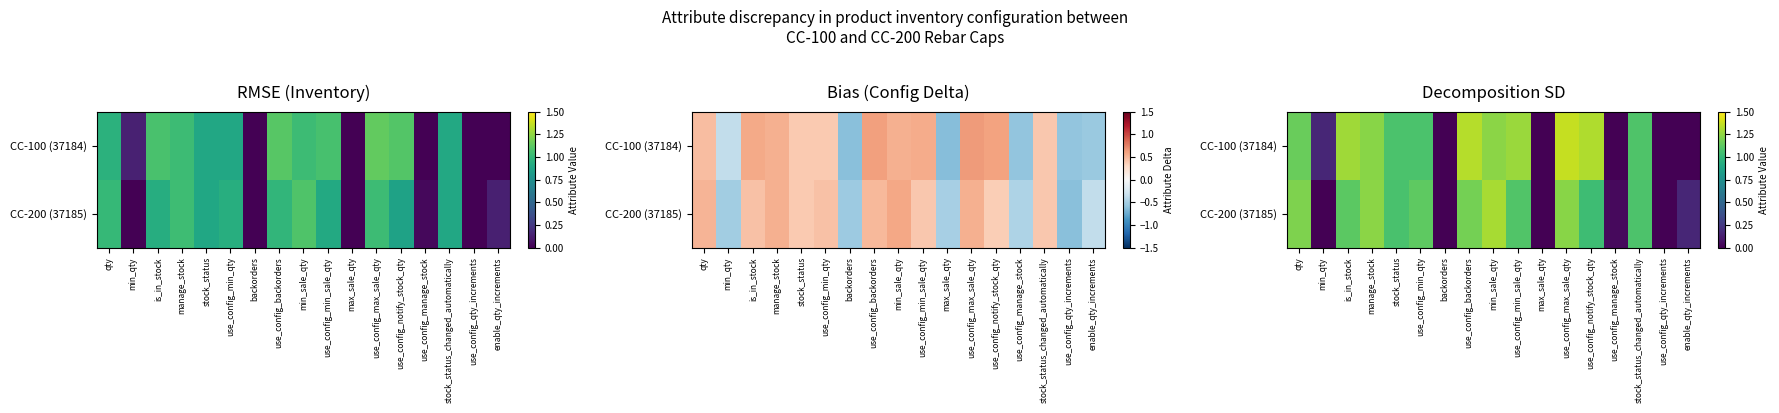

Between qty and min_qty, which is larger?

qty